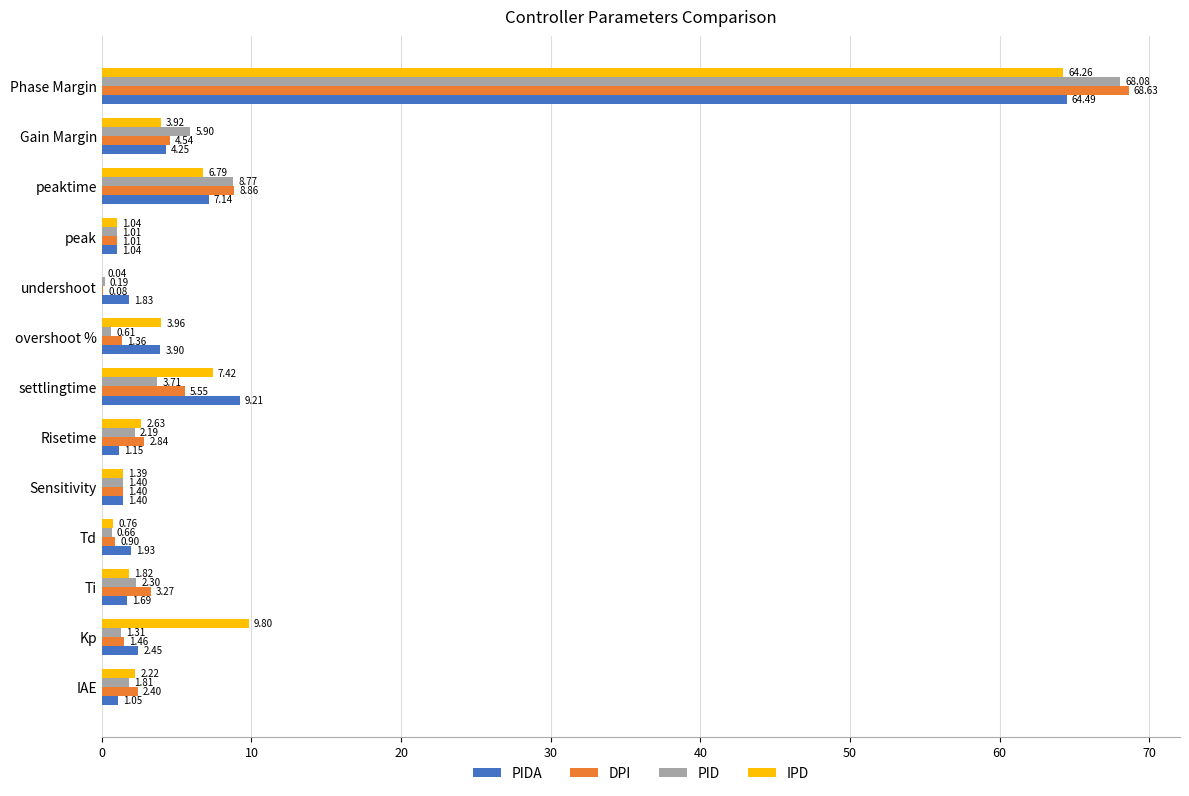

Which series changed the most between IAE and overshoot %?

PIDA